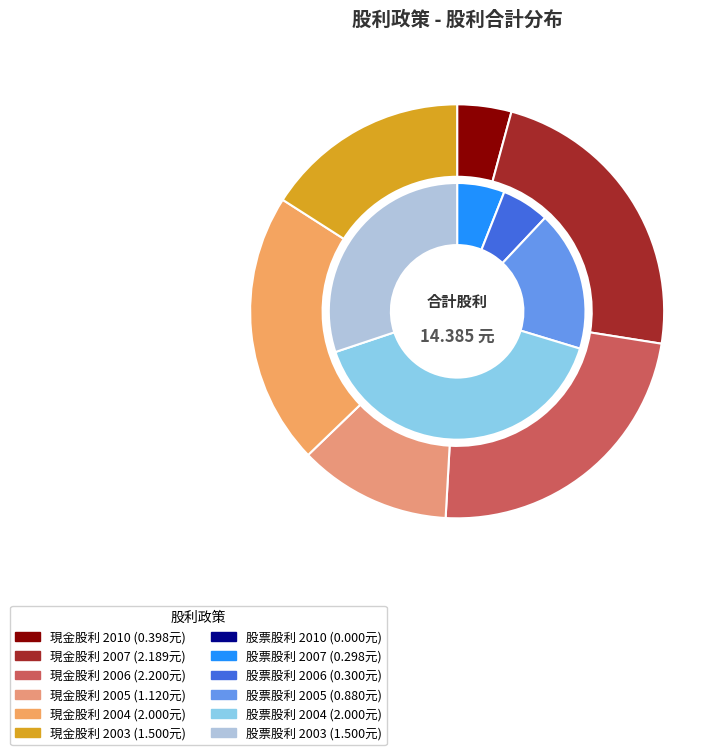

Is it true that 2004 is 21% of the pie?

True